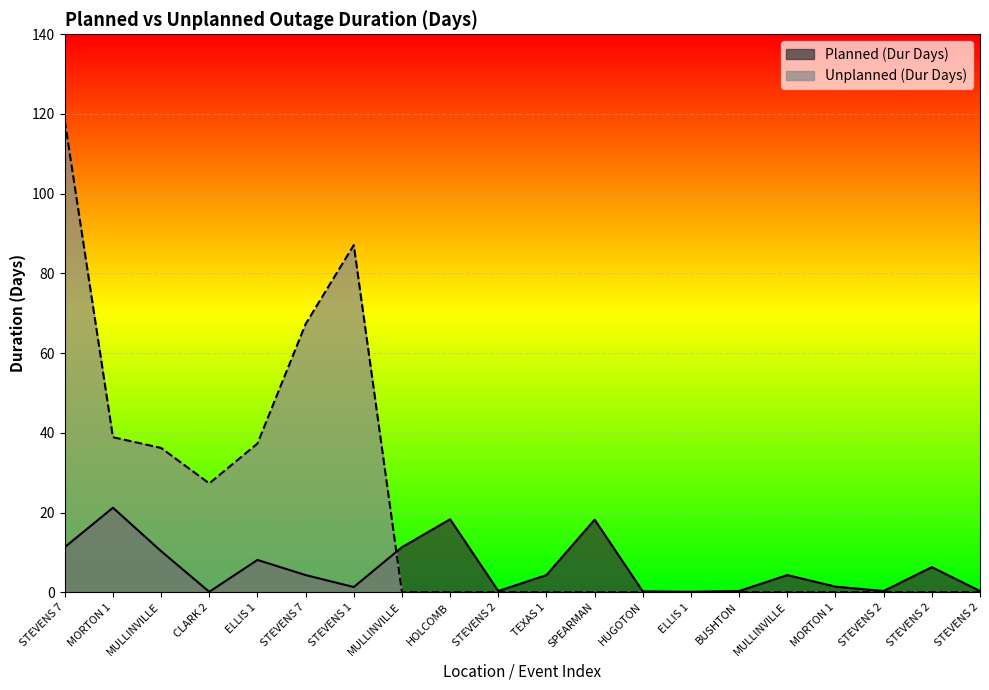

How many interior local valleys does the Unplanned (Dur Days) series have?

1